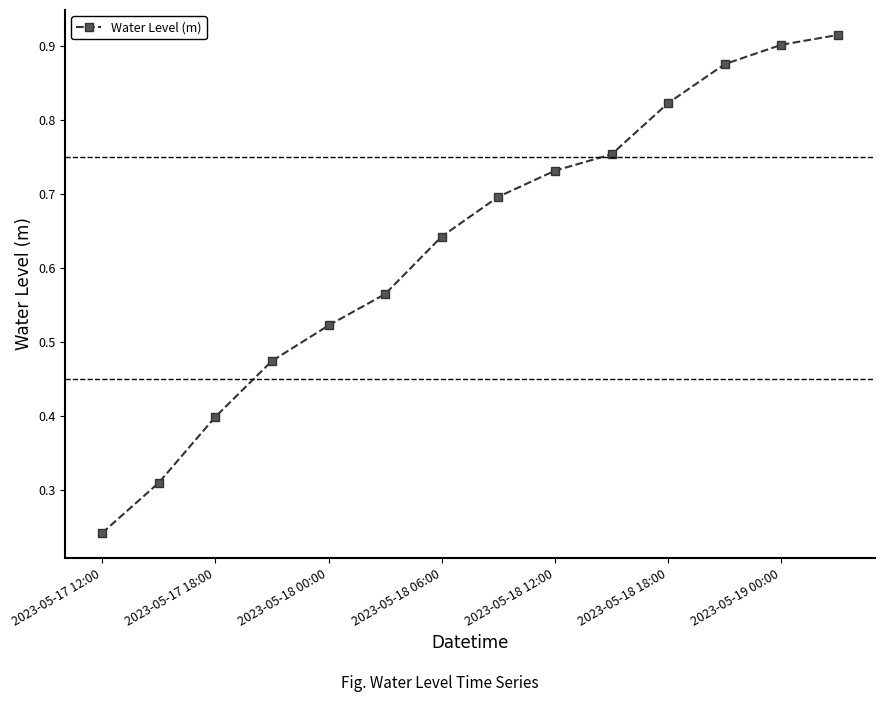

True or false: there are more than 1 points higher than both neighbors.

False